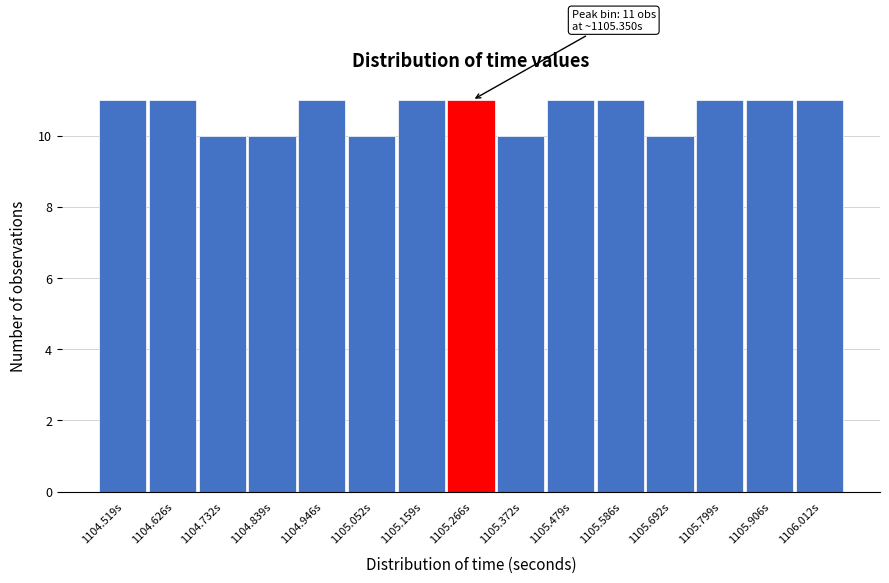

Reading left to right, list all the values displayed in this chart.

1104.519s=11	1104.626s=11	1104.732s=10	1104.839s=10	1104.946s=11	1105.052s=10	1105.159s=11	1105.266s=11	1105.372s=10	1105.479s=11	1105.586s=11	1105.692s=10	1105.799s=11	1105.906s=11	1106.012s=11